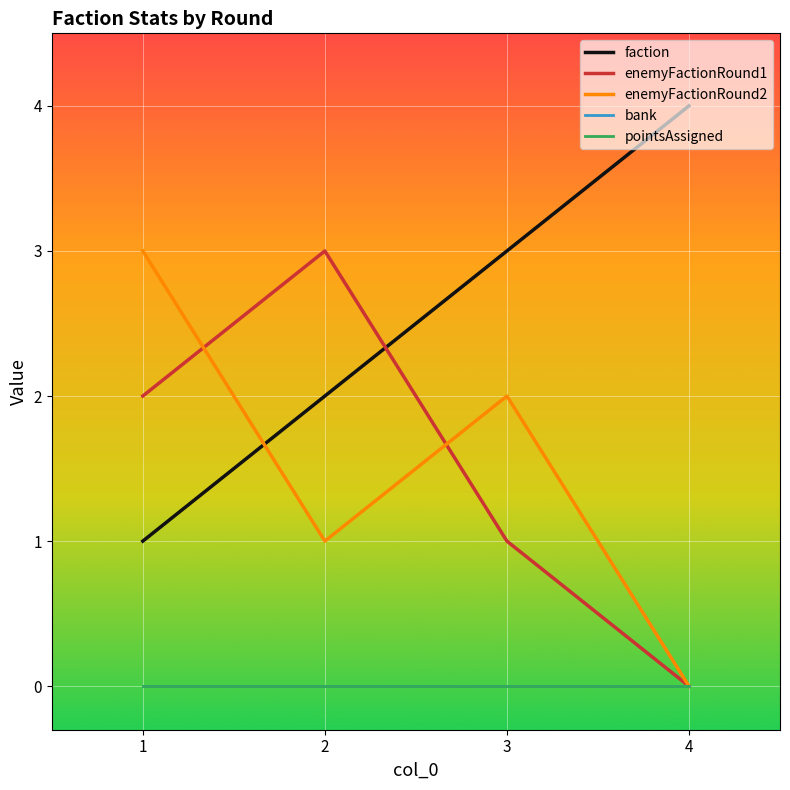

What is the difference between the enemyFactionRound1 values at 3 and 4?

1